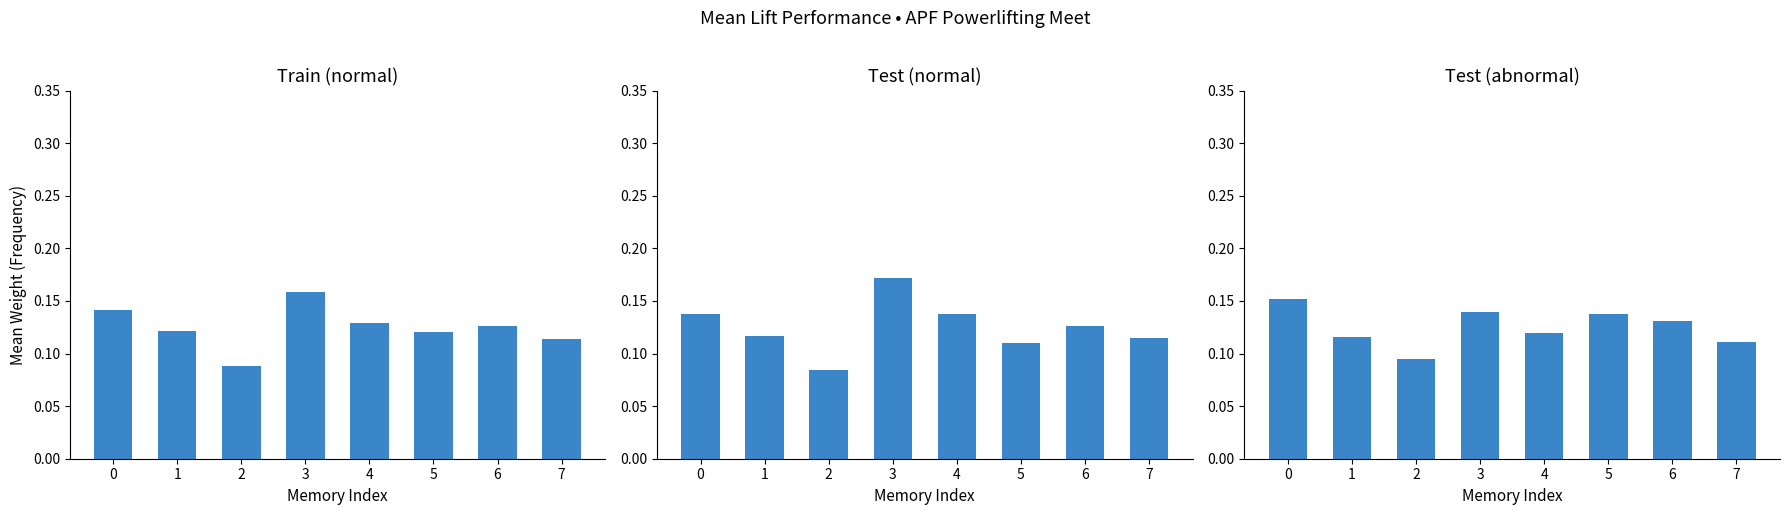

The value of Best3SquatKg at 0 is 0.1. True or false?

True